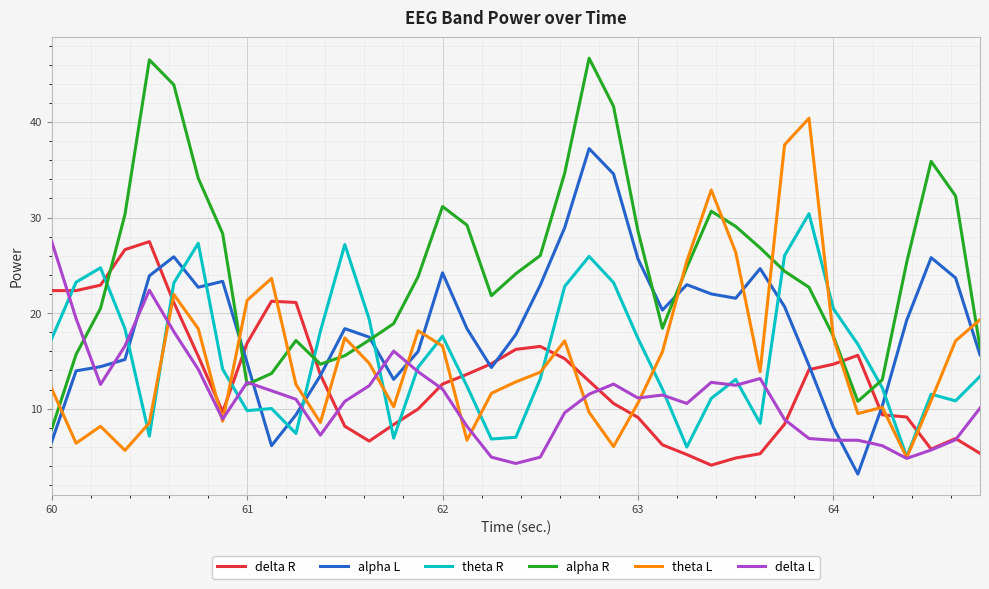

True or false: alpha L and delta L cross at least once.

True